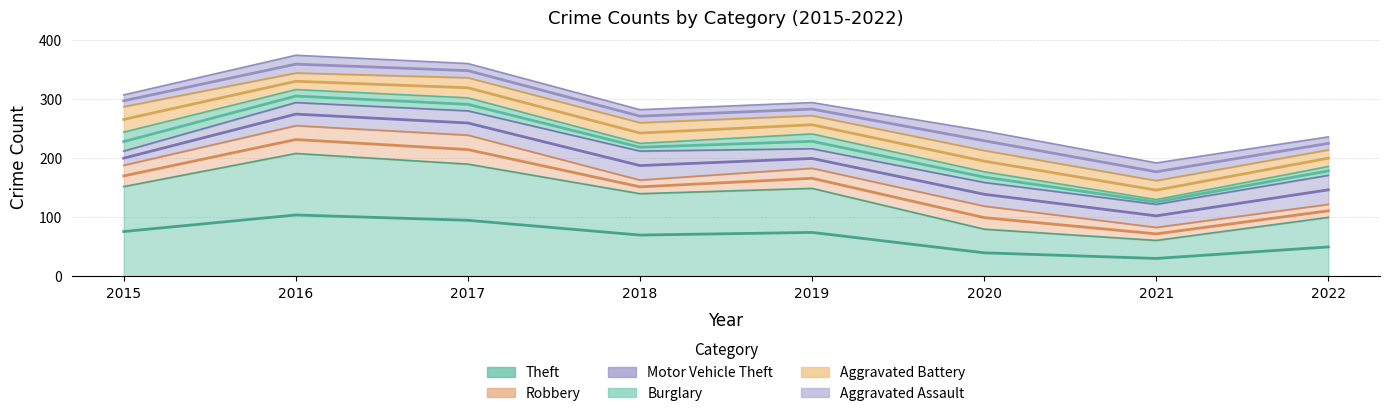

Which category has the highest value in the Aggravated Battery series?

2015